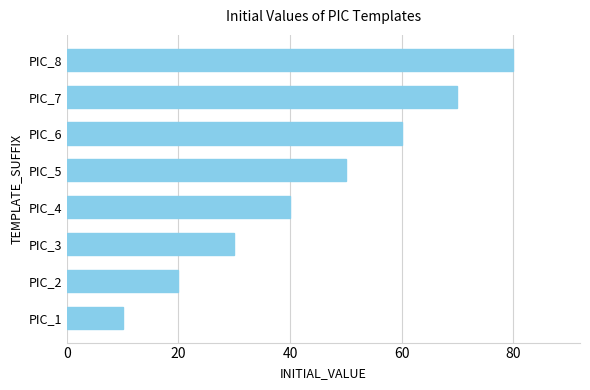

What is the ratio of the value at PIC_7 to the value at PIC_5?

1.4